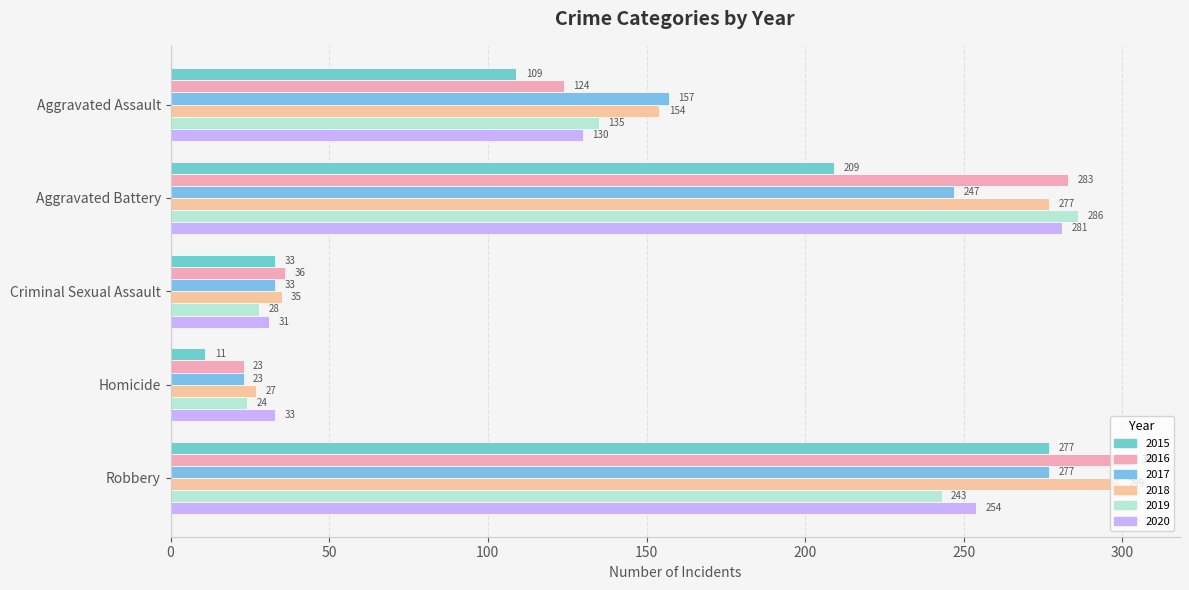

List the labels in order of 2016 value, smallest first.

Homicide, Criminal Sexual Assault, Aggravated Assault, Aggravated Battery, Robbery